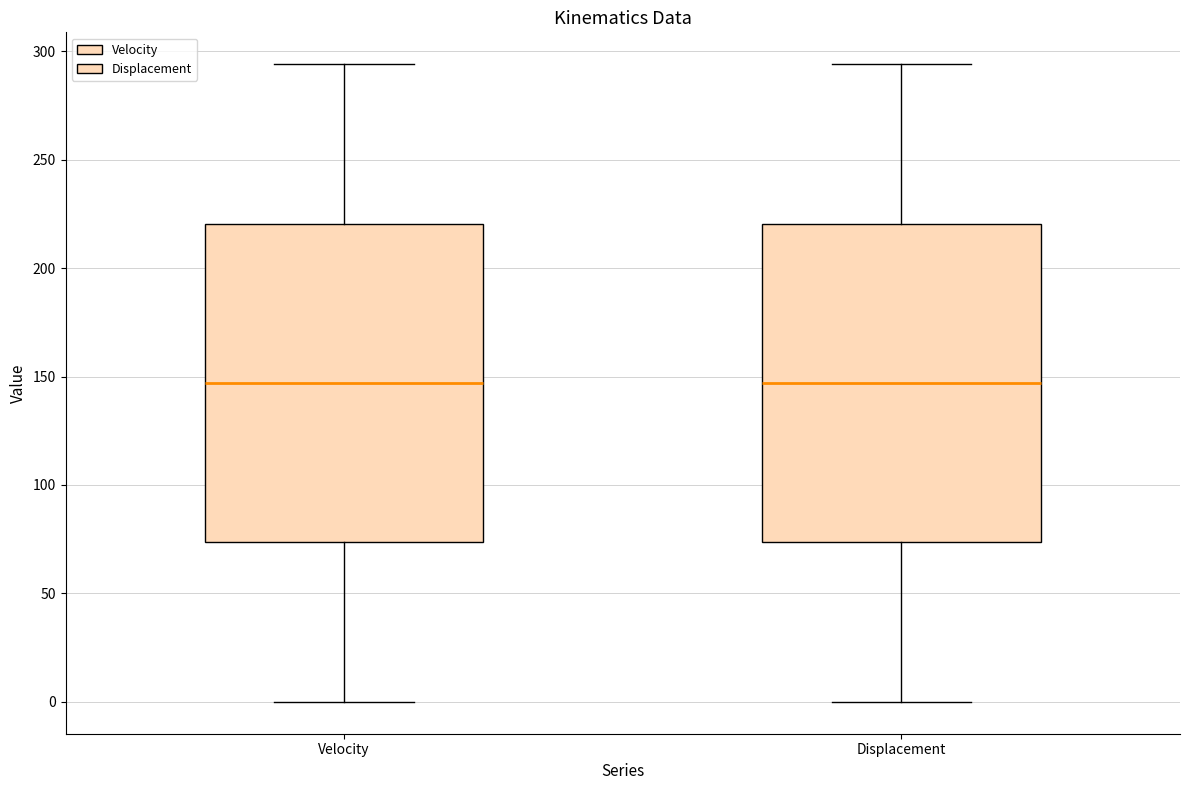

Reading left to right, transcribe this box plot: for each box, give where its median line is, the range the box spans, and where its two whiskers end, as read against the y-axis. The values are not printed on the chart, so give them approximately, as read against the axis.

Velocity: median 145, box 75 to 220, whiskers 0 to 295
Displacement: median 145, box 75 to 220, whiskers 0 to 295